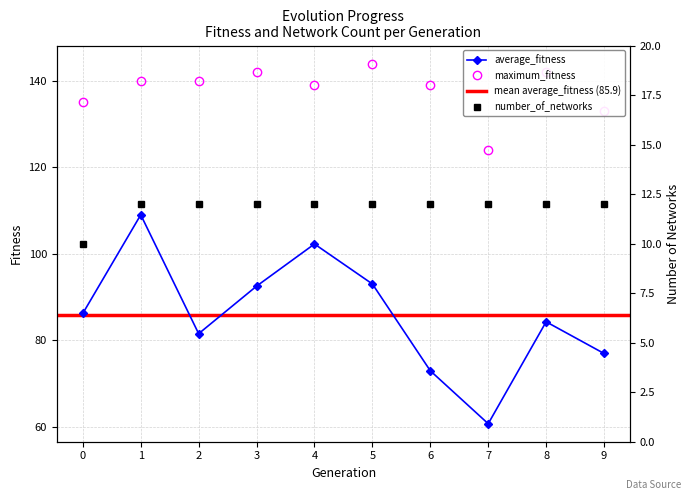

Which series has the largest range (max minus min)?

average_fitness